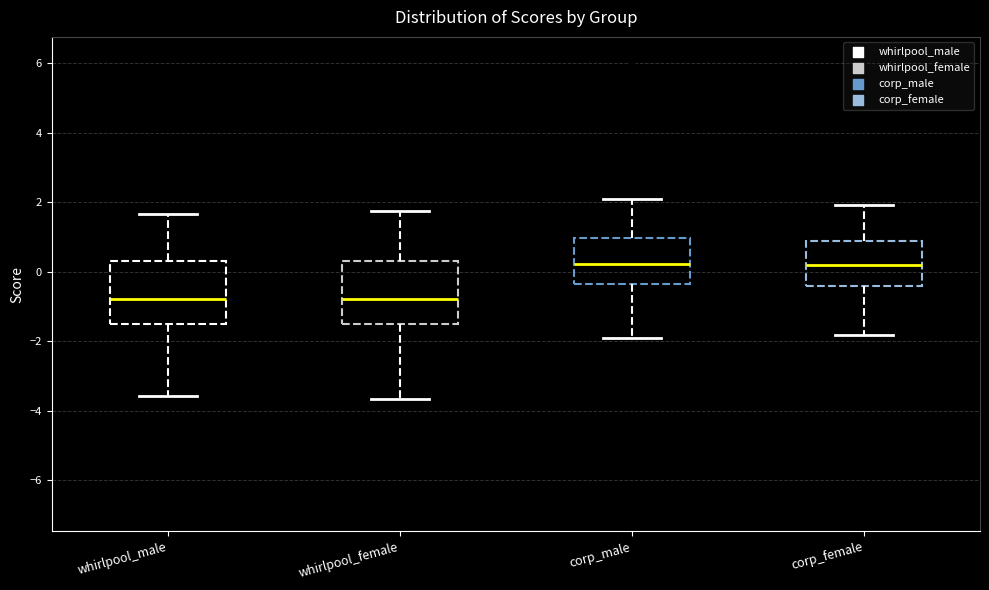

Where does the median line of the box for corp_female sit on the y-axis? The values are not printed on the chart, so give them approximately, as read against the axis.

0.2